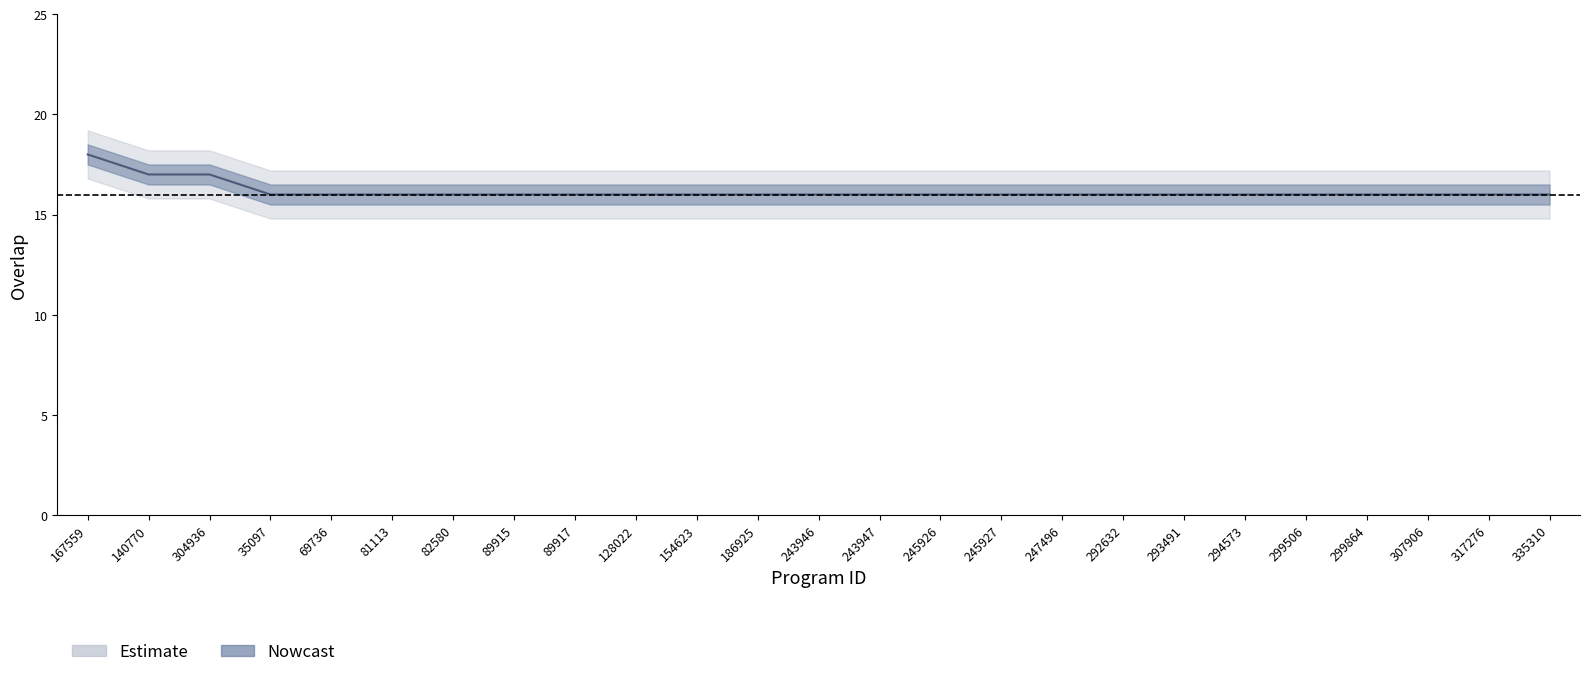

What is the value of the 23rd point from the left?

16